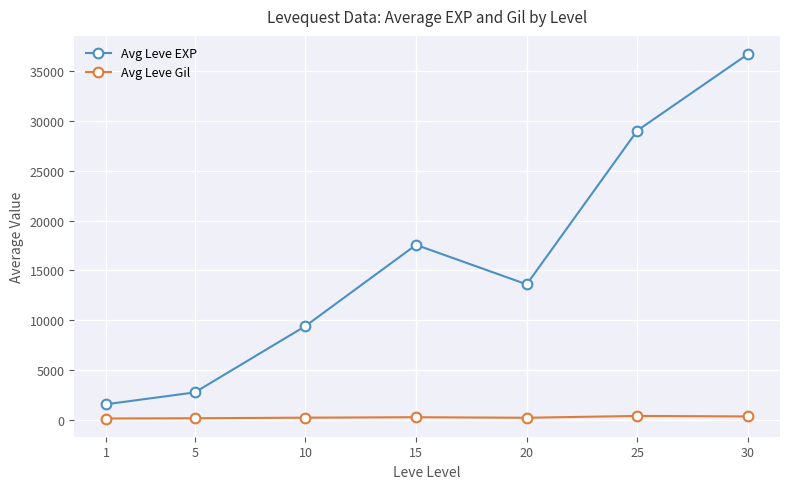

What is the total value across all series at 15?

17808